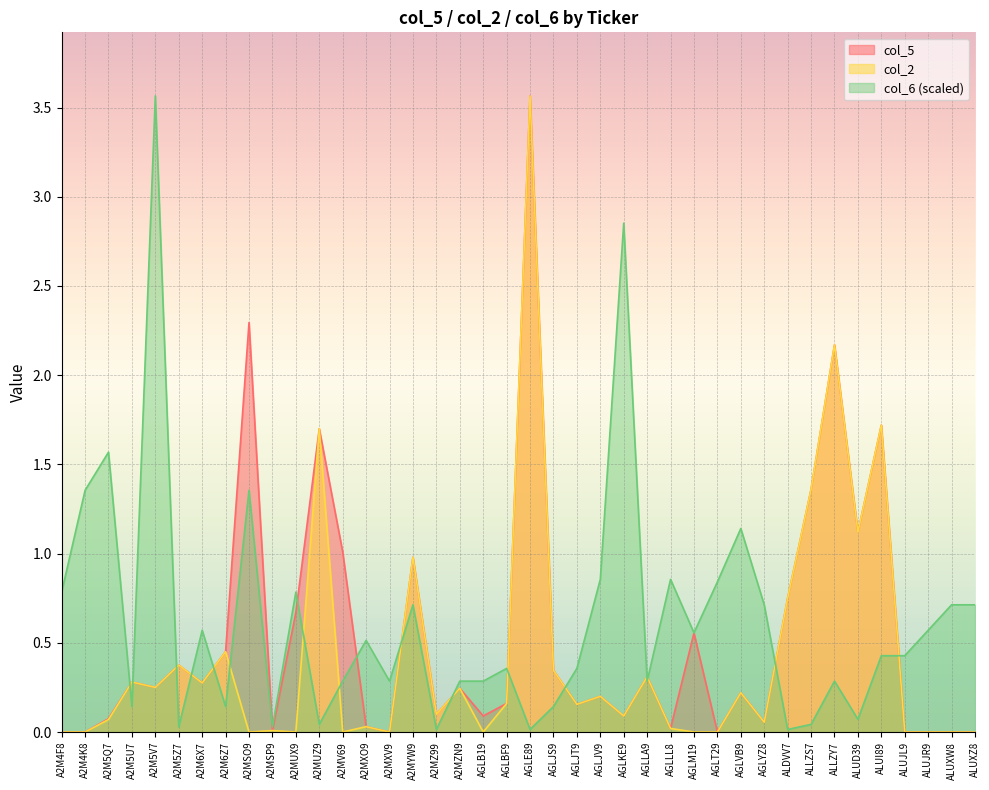

What is the label of the 3rd point from the right?

ALUJR9